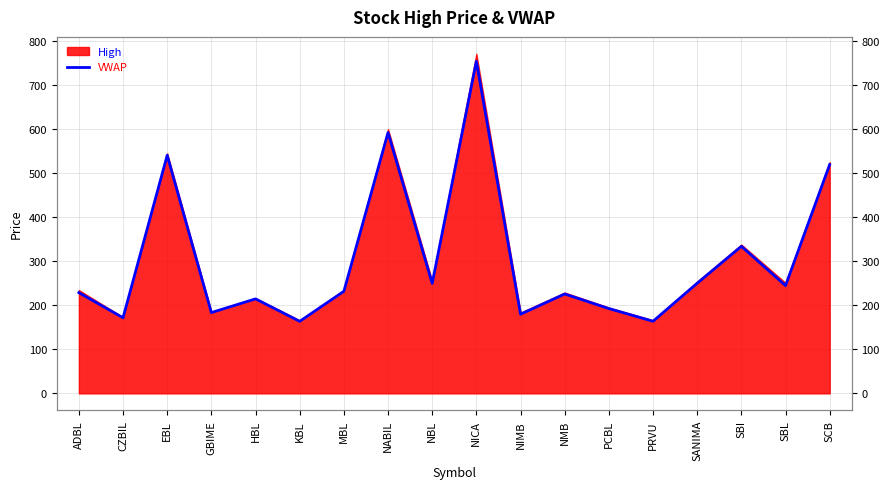

What is the minimum value shown in the chart?

163.6